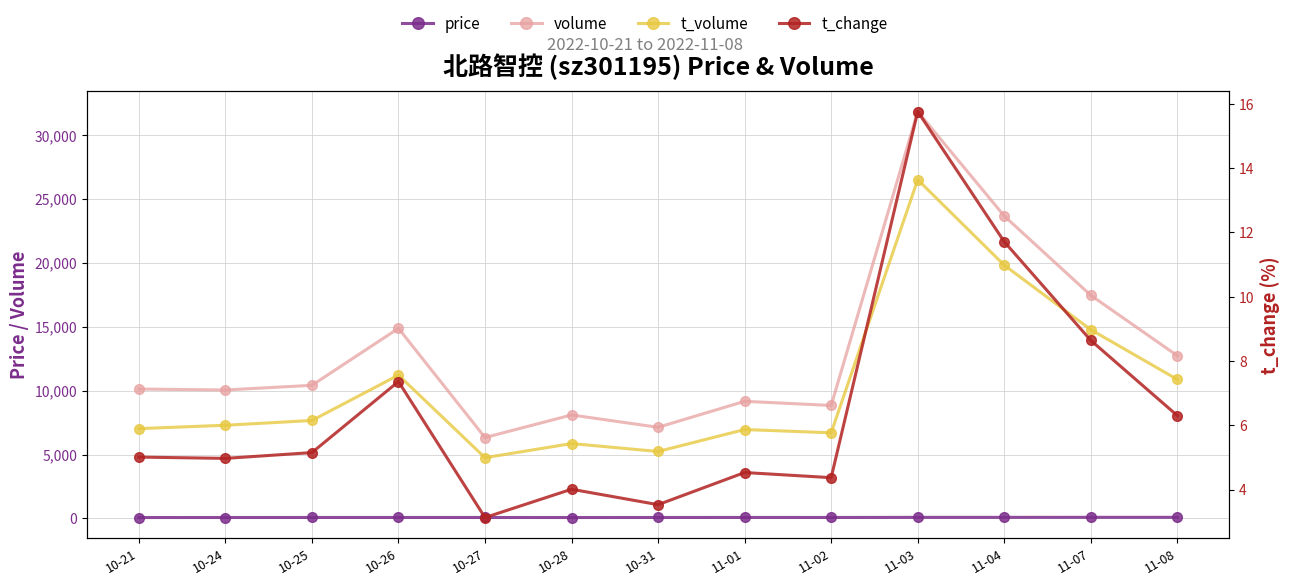

True or false: price has more than 2 interior local peaks.

False